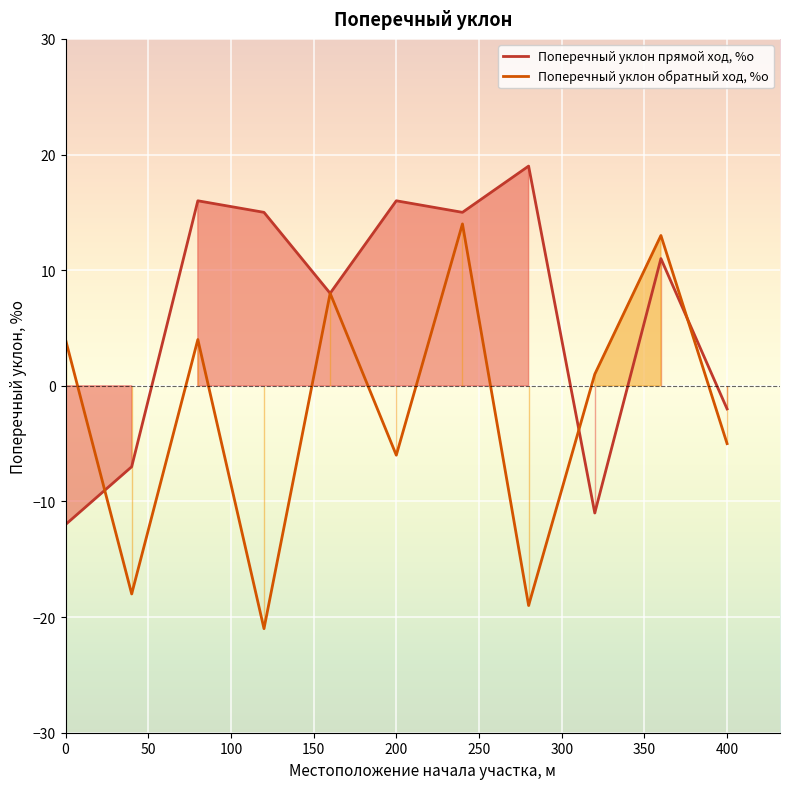

Which series has the largest total across all categories?

Поперечный уклон прямой ход, %о